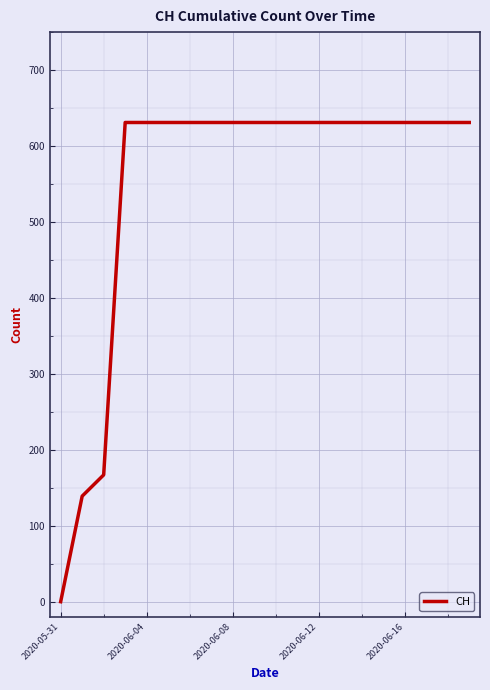

What is the difference between the maximum and minimum values?

631